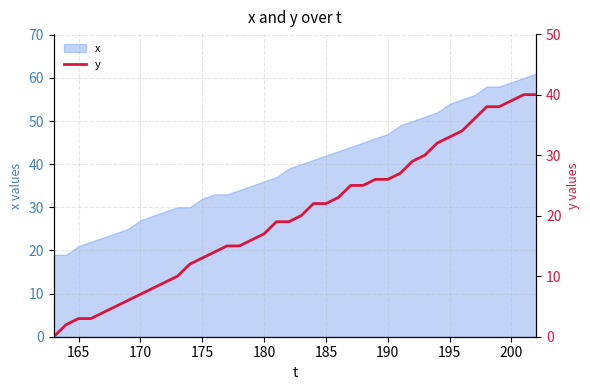

Is it true that x equals 21 at 165?

True